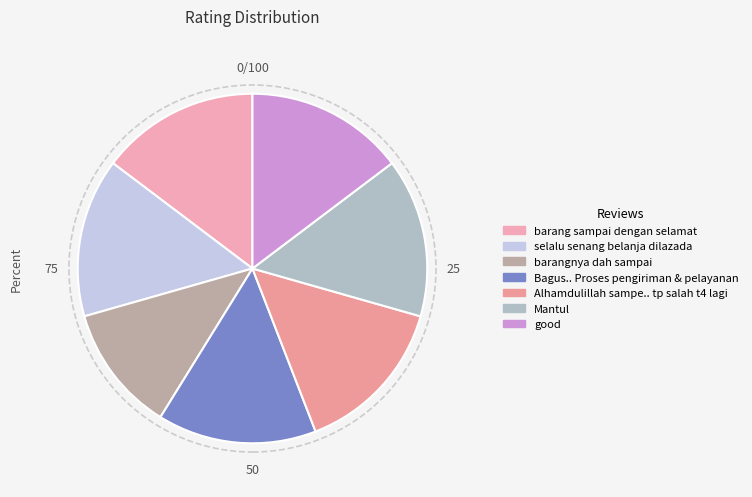

How many segments does this pie chart have?

7